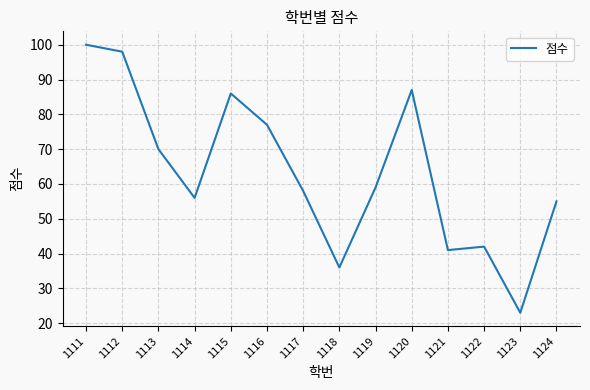

What is the change in value from 1111 to 1122?

-58